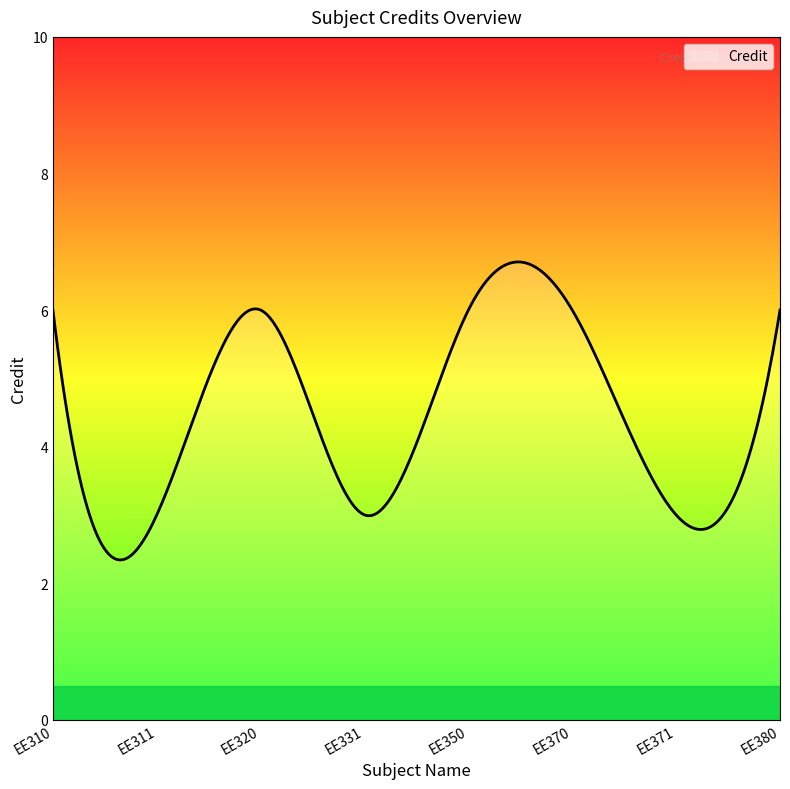

What is the greatest value displayed?

6.7